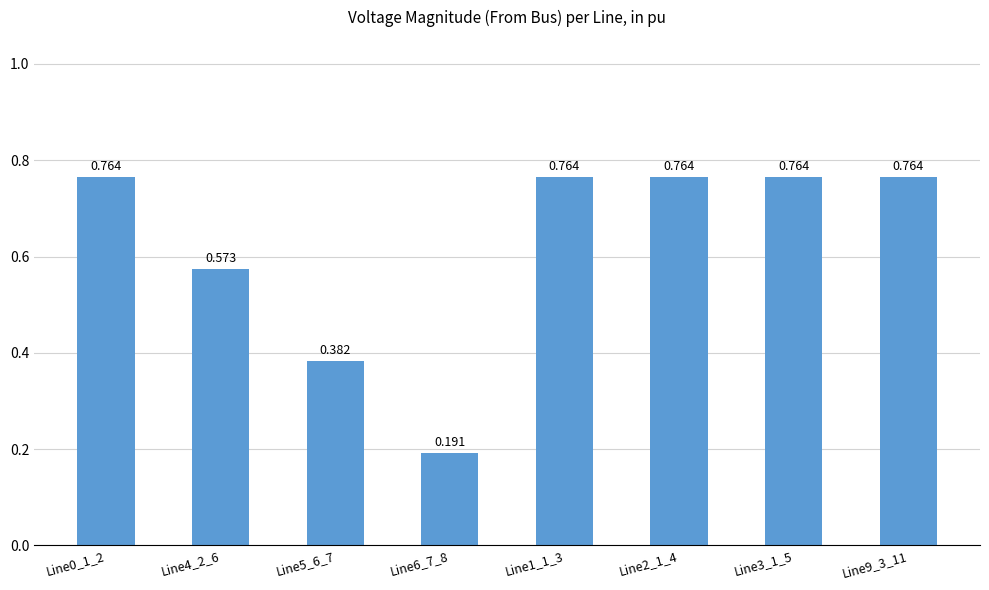

Count the number of data series in this chart.

1